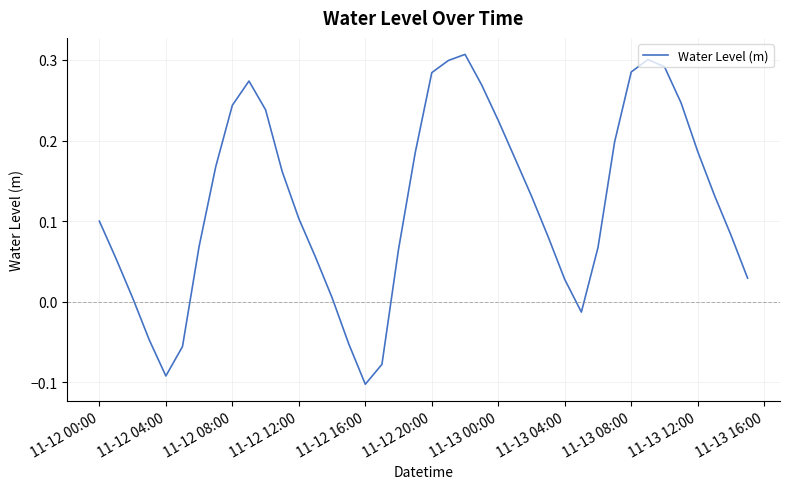

Is this an area chart (filled region under the line)?

No